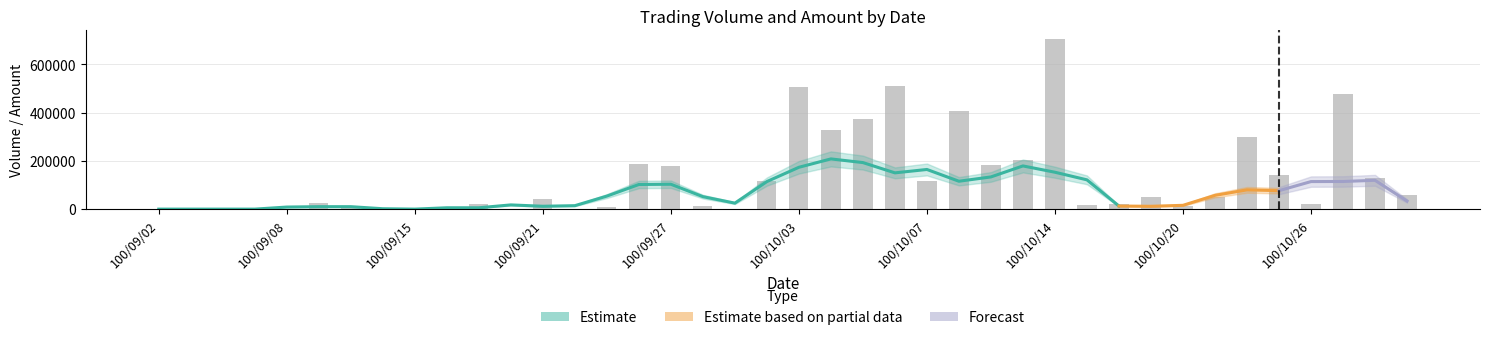

What is the change in value from 100/09/14 to 100/10/06?

+510000